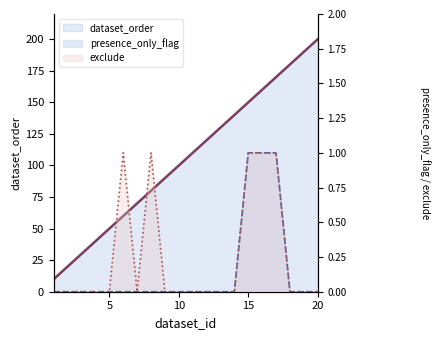

Count the exclude values in the range 0 to 1.

20